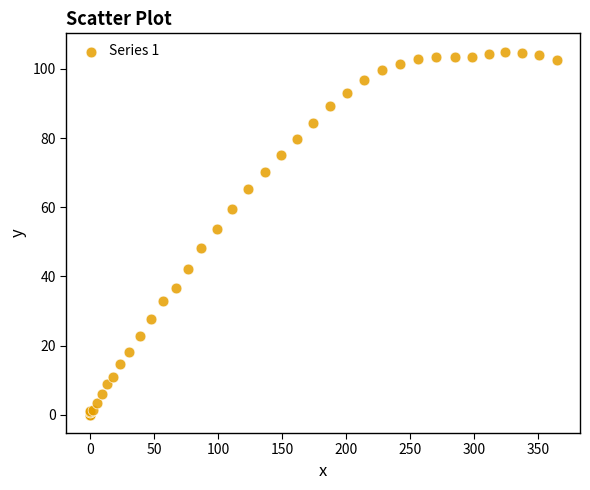

What Y value in the scatter plot is closest to 52?

53.7